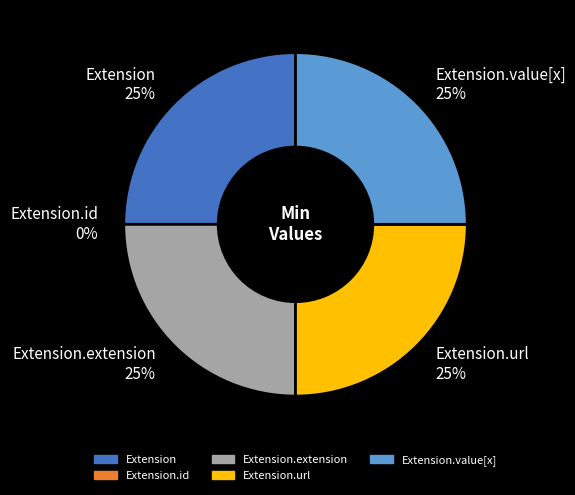

Does Extension.id represent more than half of the total?

No